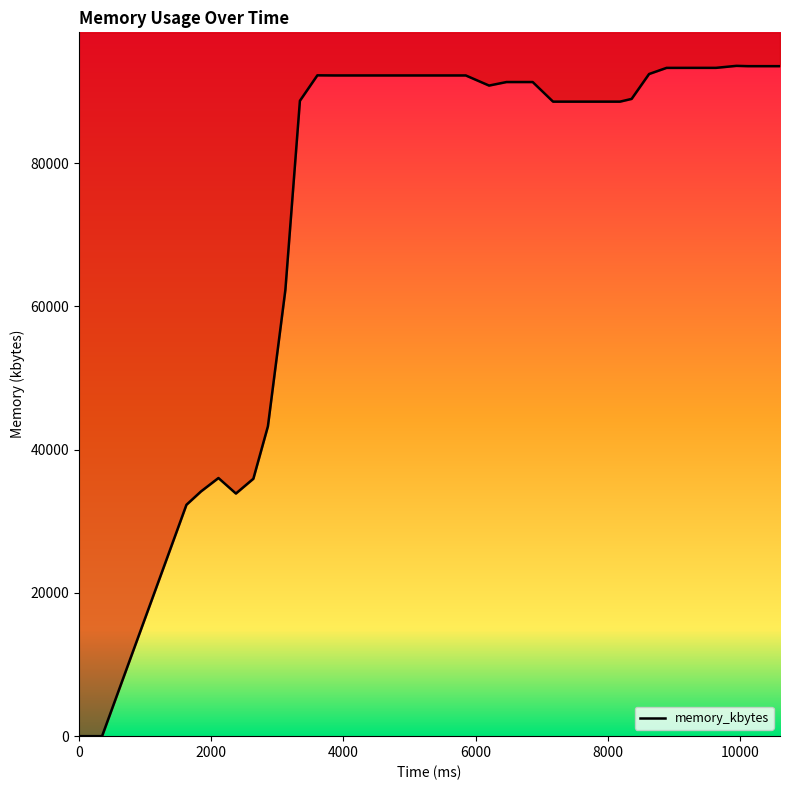

Approximately how many times larger is the value at 1628 compared to 1848?

0.9